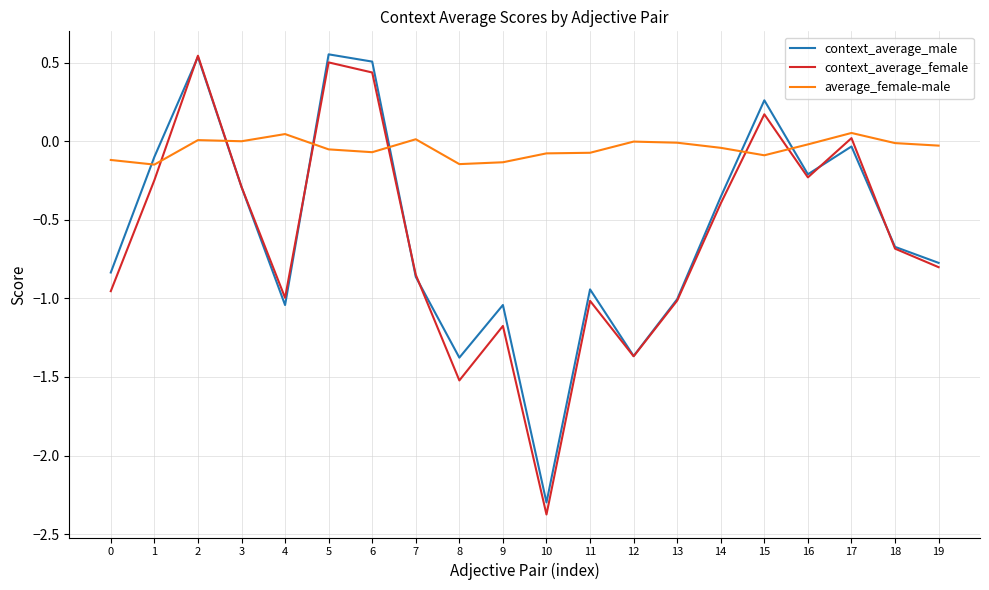

How many lines are shown in the chart?

3